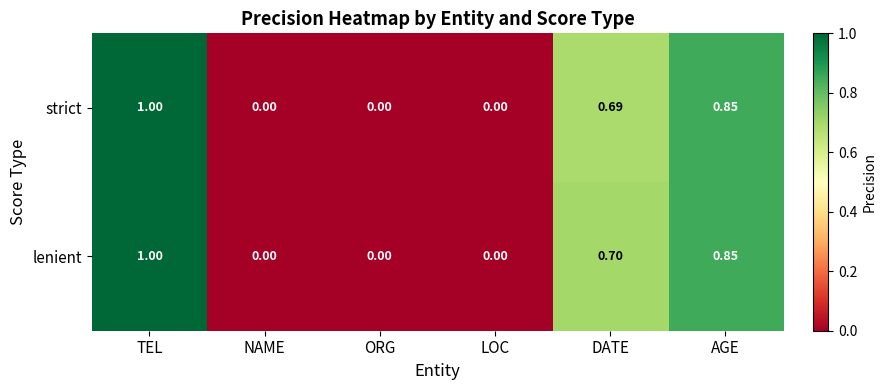

List the series in order of their overall mean, lowest first.

strict, lenient